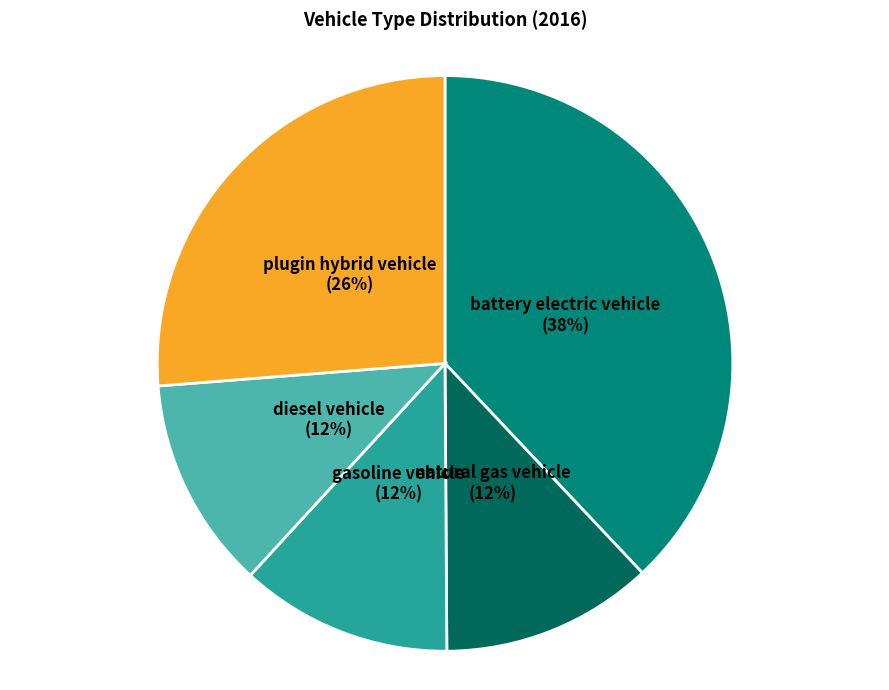

What is the largest slice in the pie chart?

battery electric vehicle